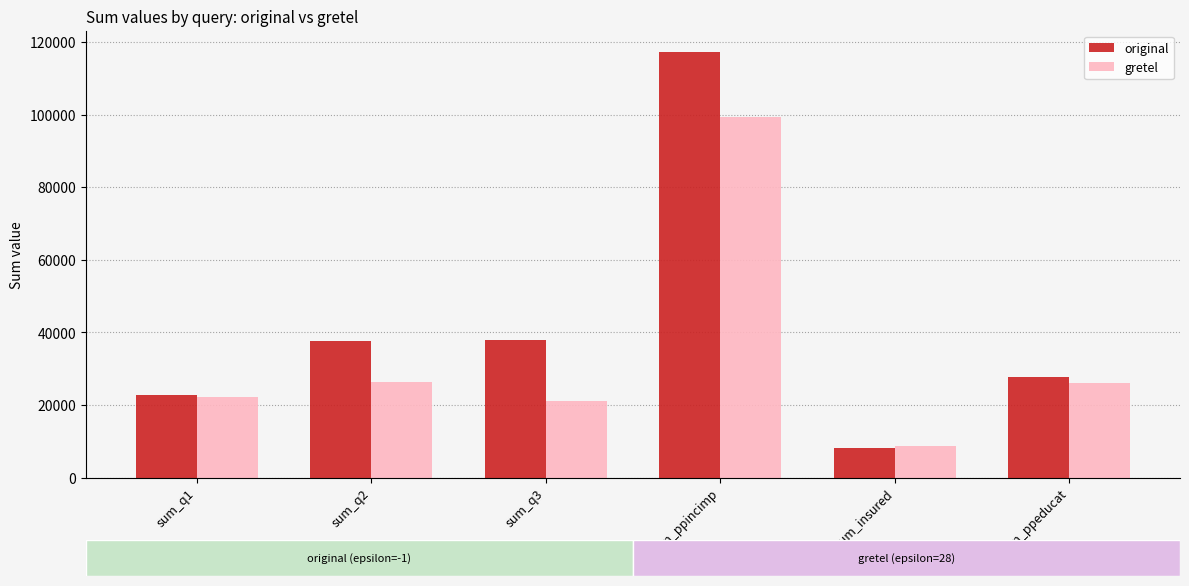

What is the approximate value of original at sum_ppincimp, to the nearest 100?

117200